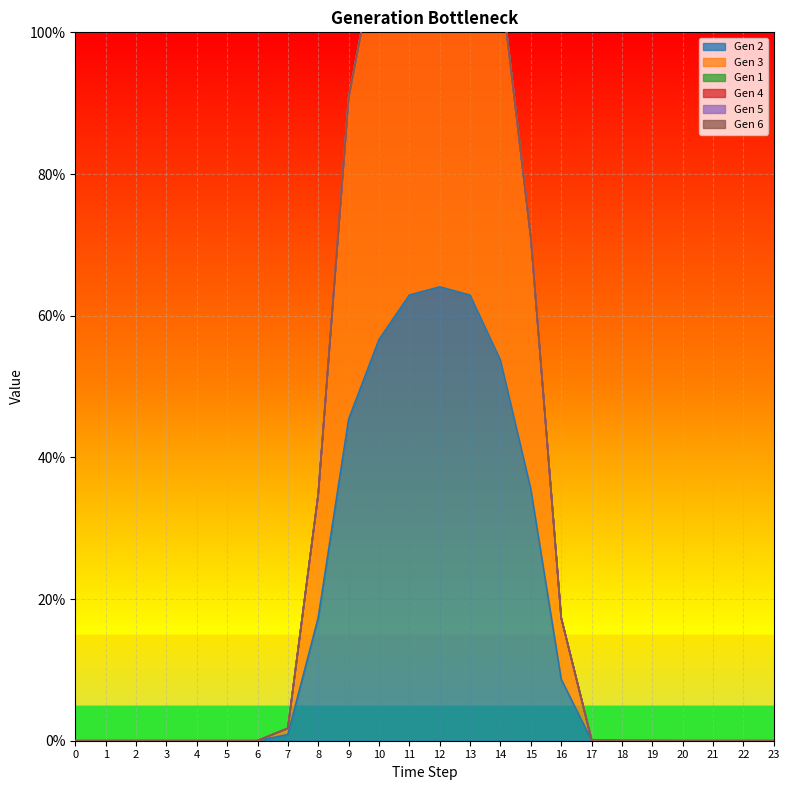

True or false: Gen 3 and Gen 5 intersect in this chart.

False